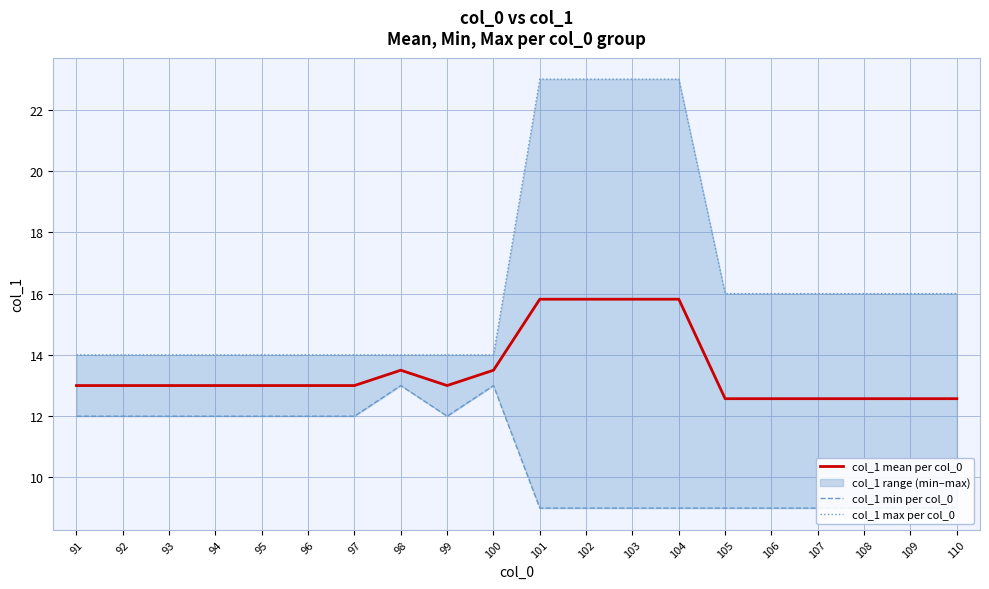

What is the total value across all series at 94?

39.0